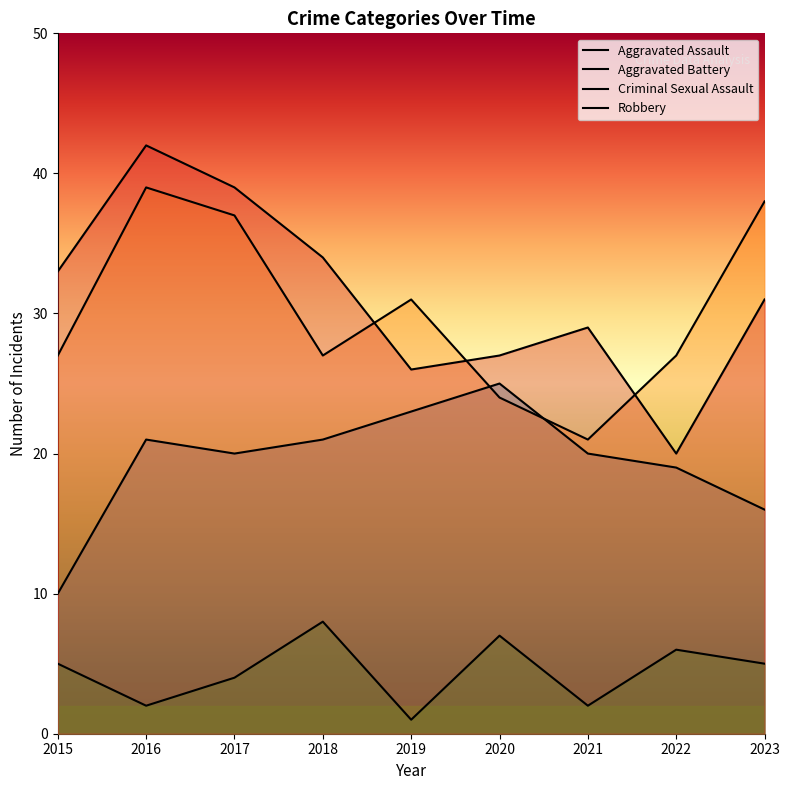

What is the average value of the Robbery series?

31